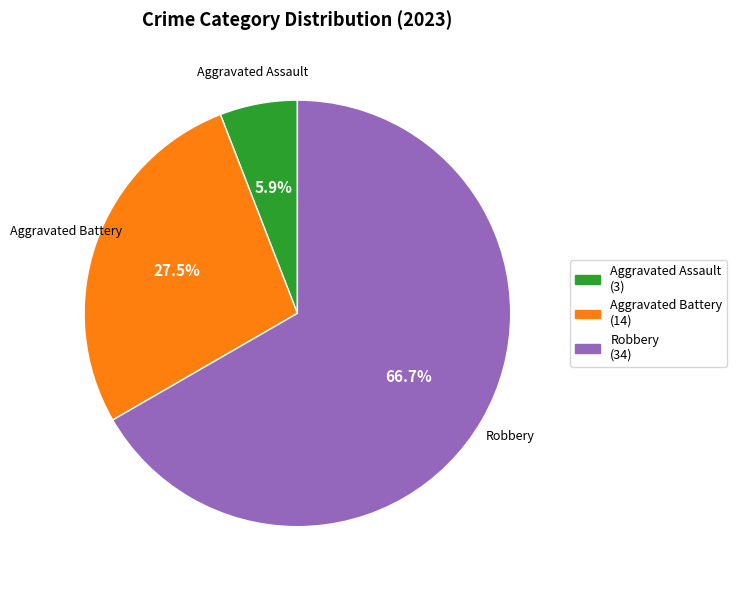

Which category accounts for the majority?

Robbery (34)